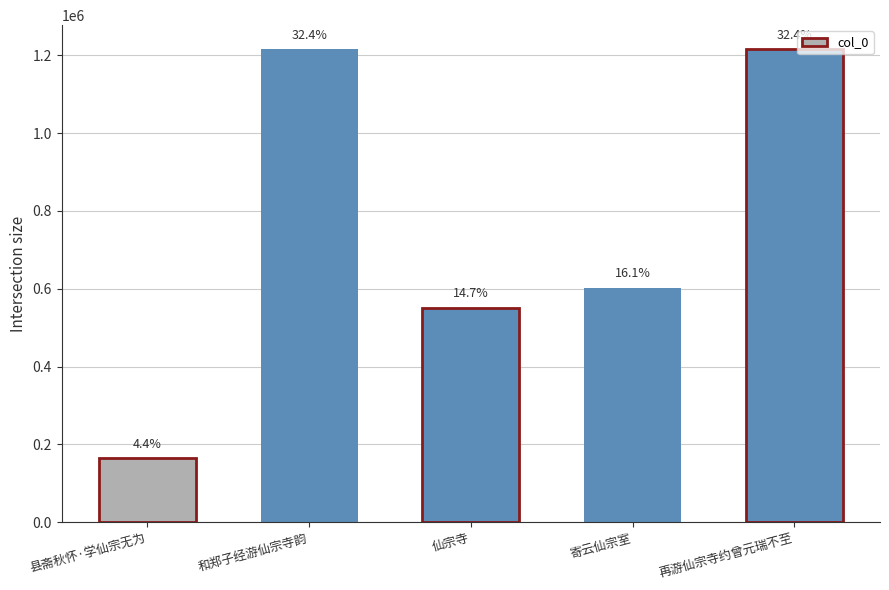

What is the ratio of the value at 再游仙宗寺约曾元瑞不至 to the value at 仙宗寺?

2.2